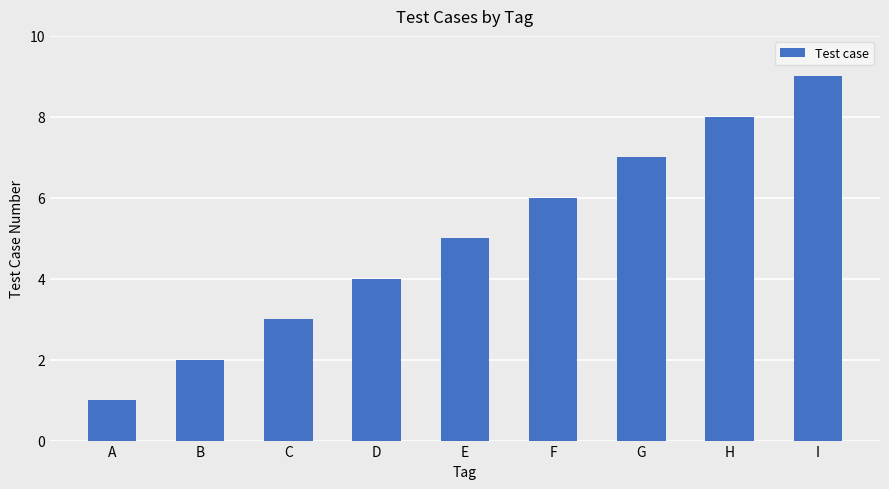

Which has a higher value, D or B?

D